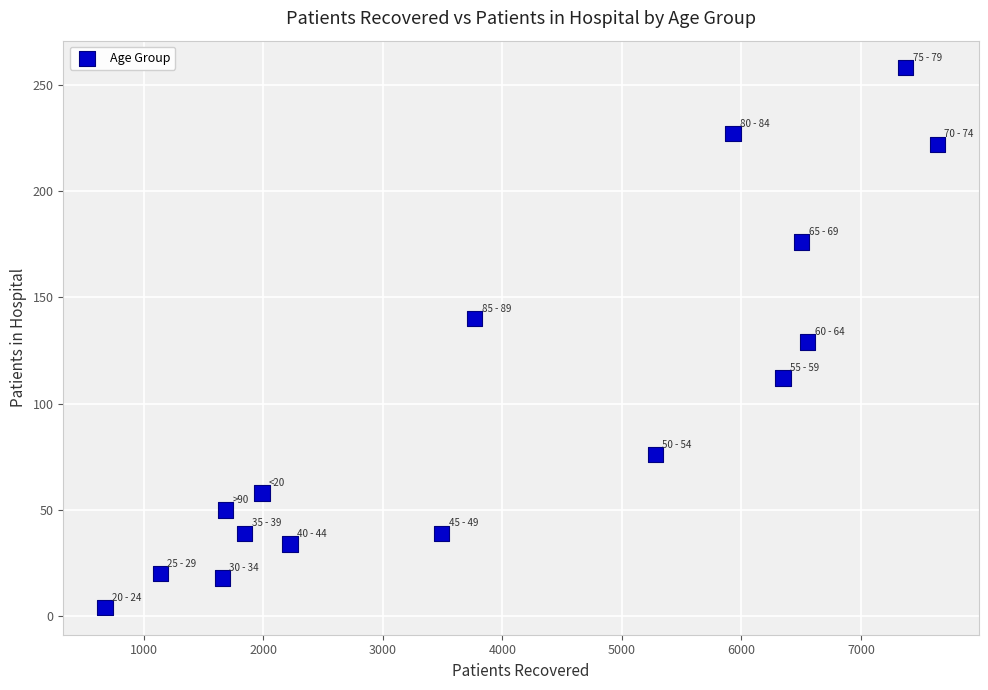

What is the range of Y values (max minus min)?

254